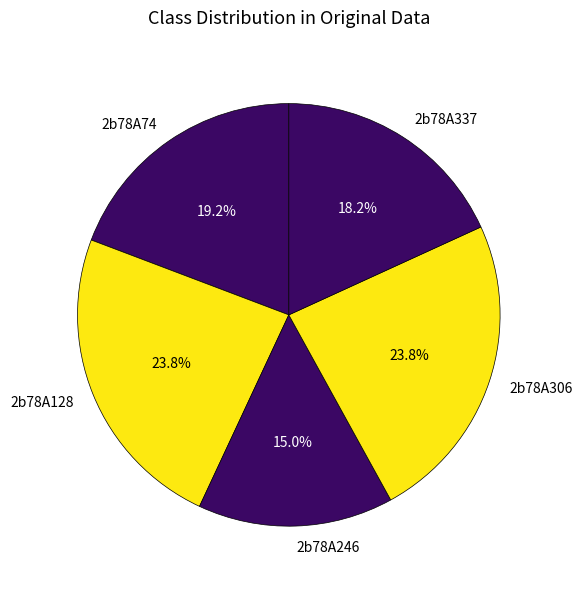

To the nearest percent, what portion does 2b78A337 represent?

18%